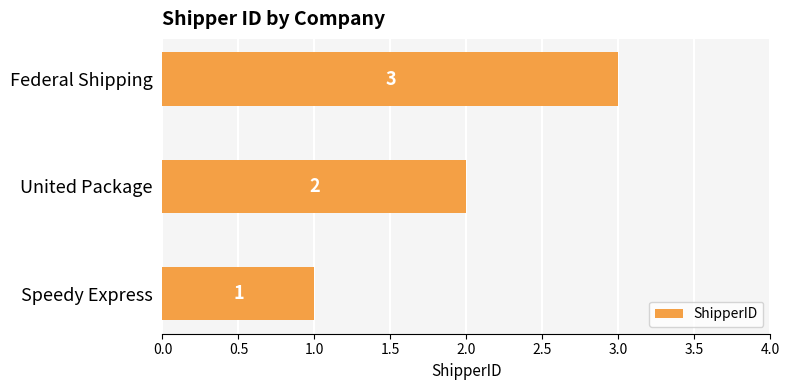

Which has a higher value, Federal Shipping or Speedy Express?

Federal Shipping